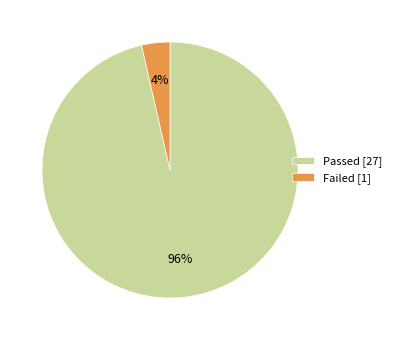

What is the smallest slice in the pie chart?

Failed